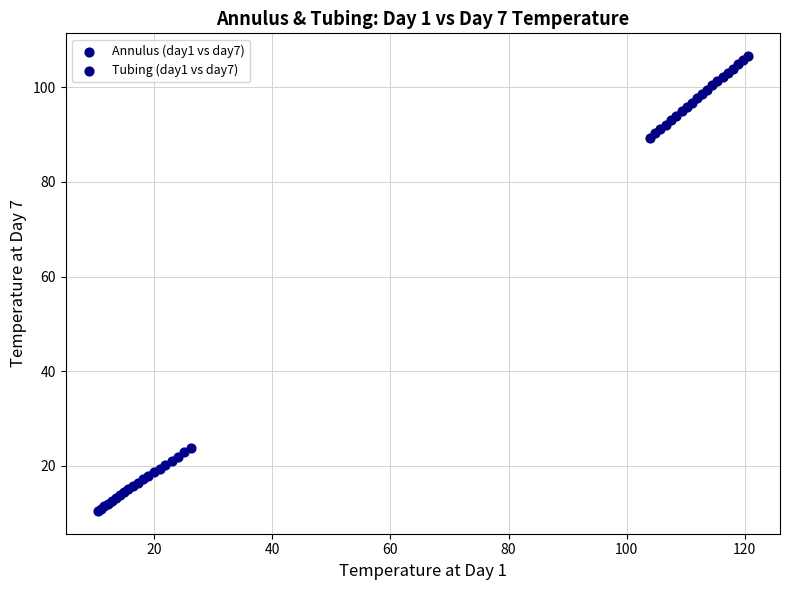

What are all the series names shown in the legend?

Annulus (day1 vs day7), Tubing (day1 vs day7)